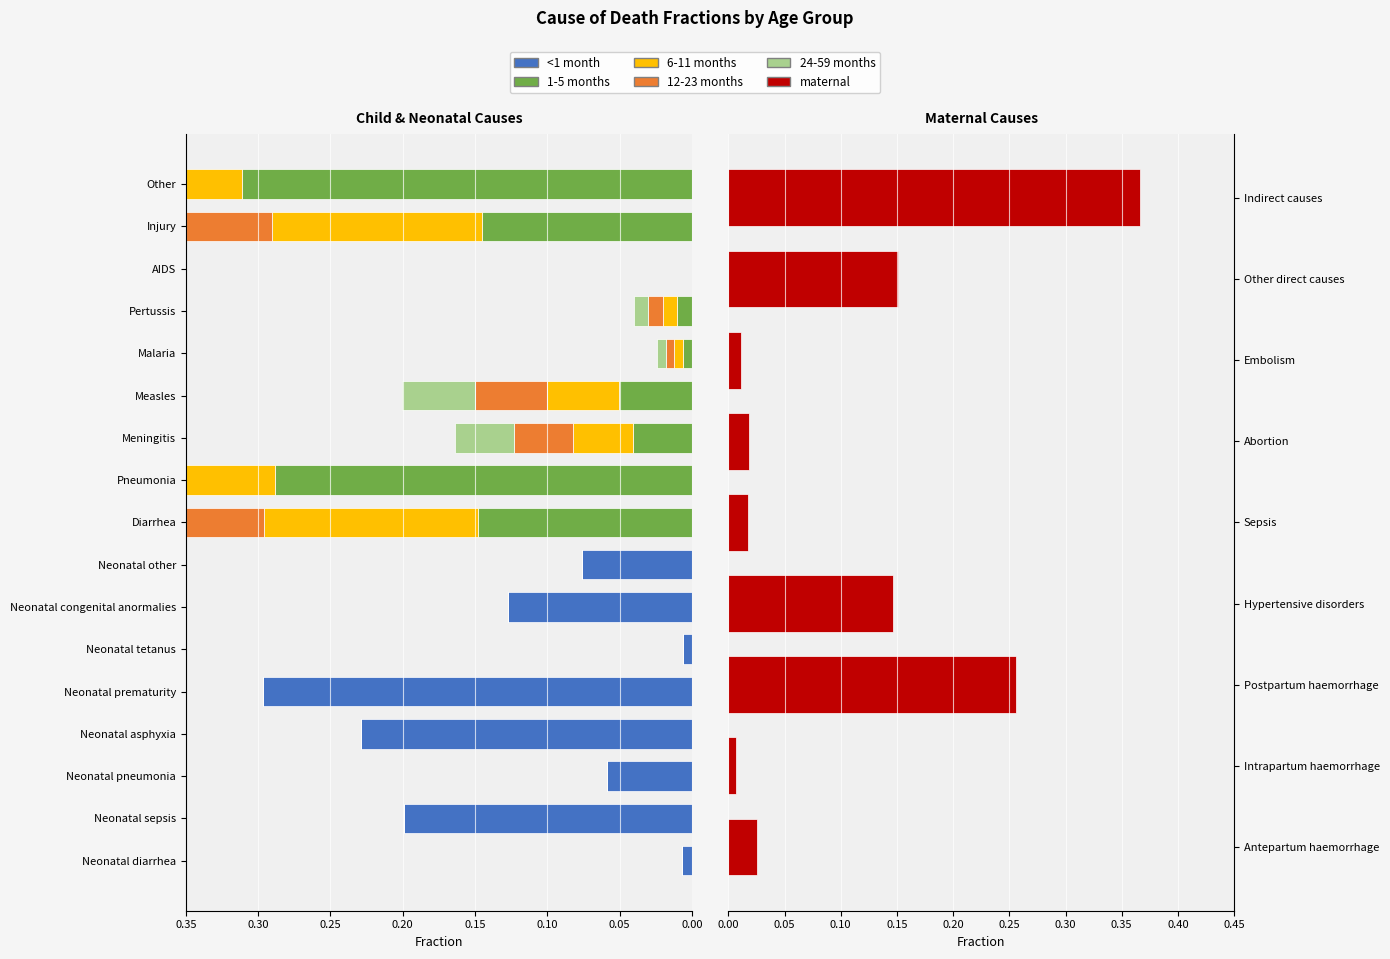

Which series has the largest range (max minus min)?

maternal